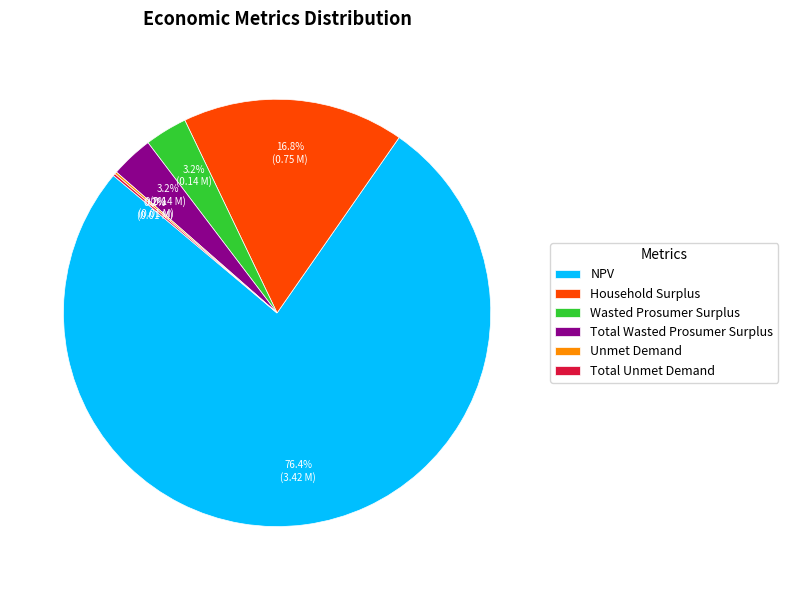

What percentage do Total Wasted Prosumer Surplus and Wasted Prosumer Surplus together represent?

6.4%